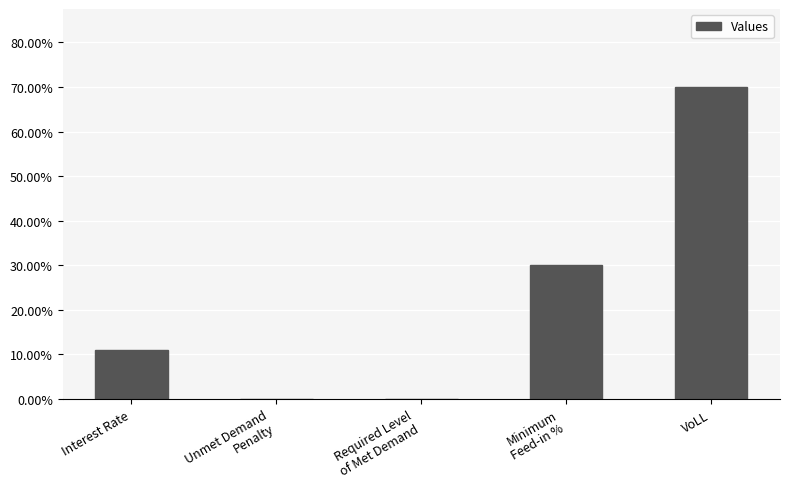

Are the bars horizontal?

No